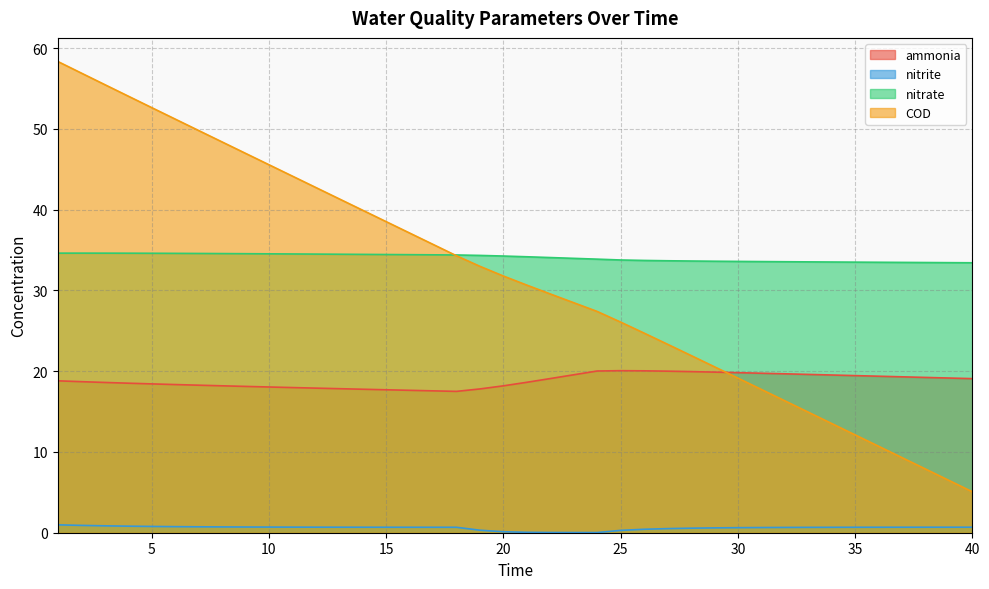

Rank the categories by nitrate value from lowest to highest.

40, 39, 38, 37, 36, 35, 34, 33, 32, 31, 30, 29, 28, 27, 26, 25, 24, 23, 22, 21, 20, 19, 18, 17, 16, 15, 14, 13, 12, 11, 10, 9, 8, 7, 6, 5, 4, 3, 1, 2